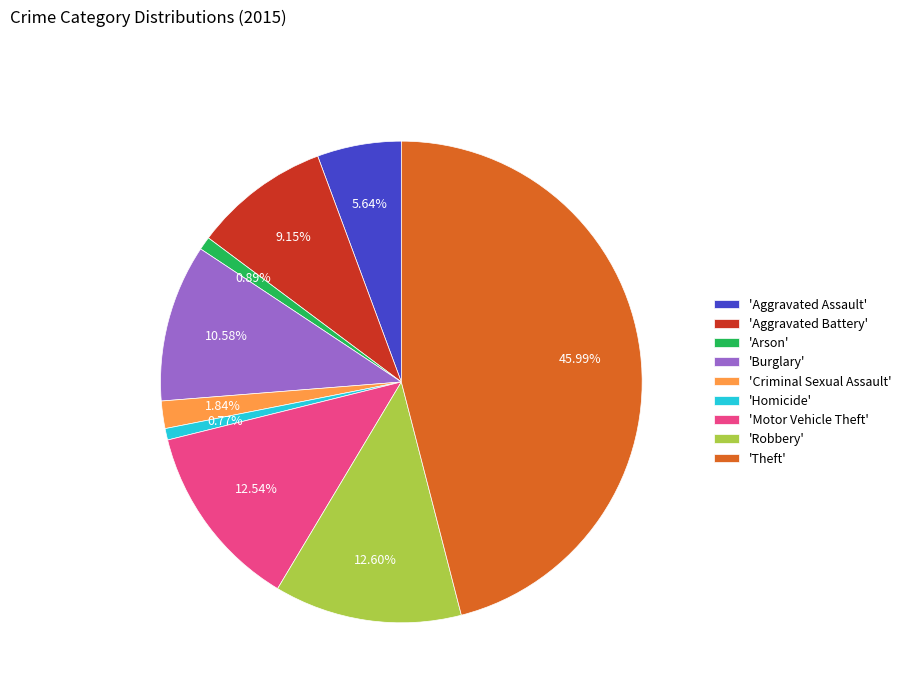

To the nearest percent, what is the difference between the largest and smallest slice percentages?

45%